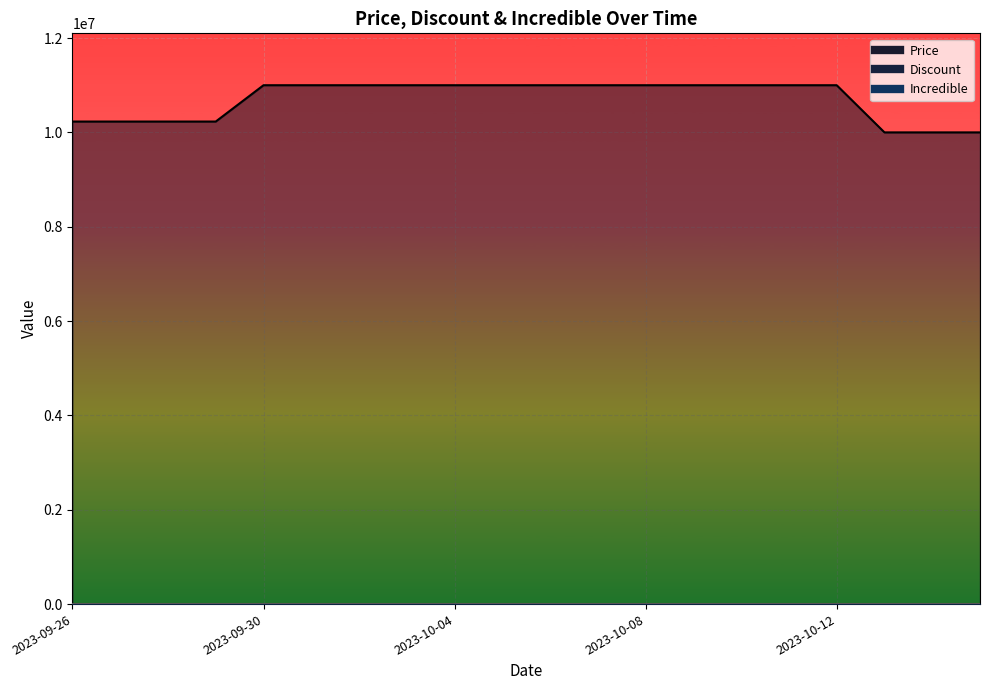

How many values in Discount are above zero?

4